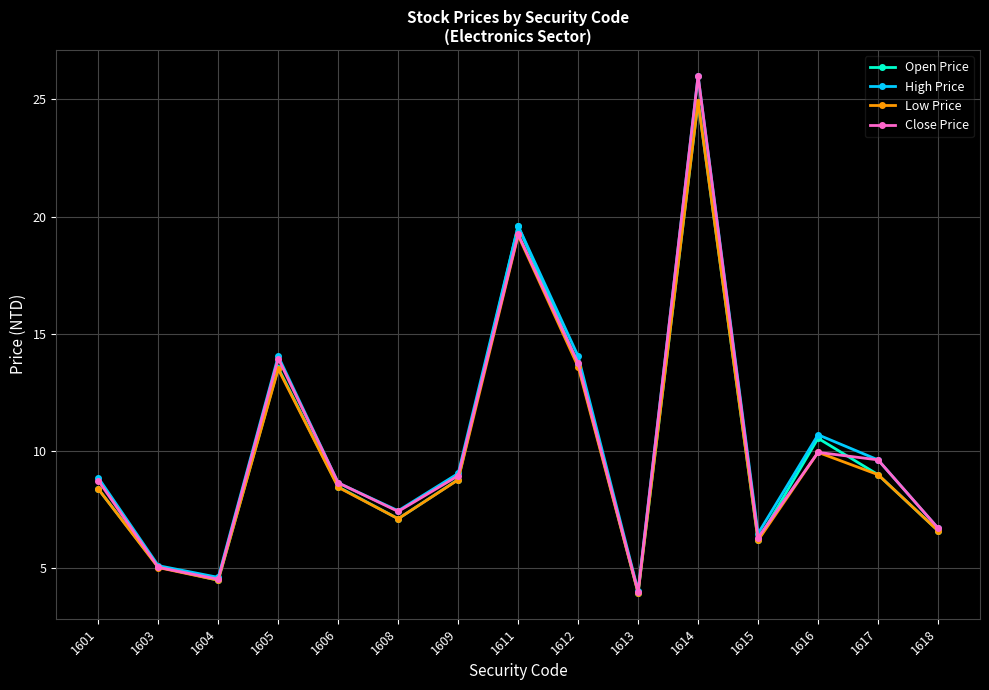

Which series has the largest range (max minus min)?

Close Price